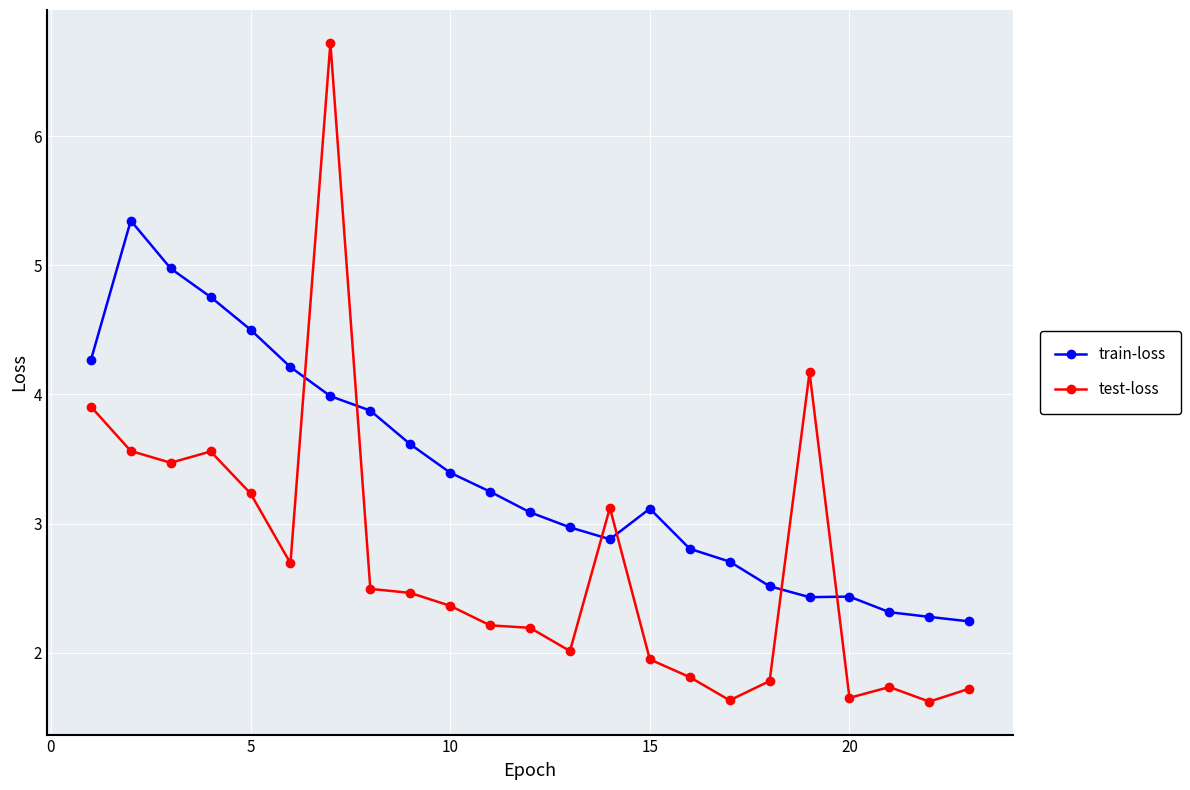

Which series has the largest range (max minus min)?

test-loss